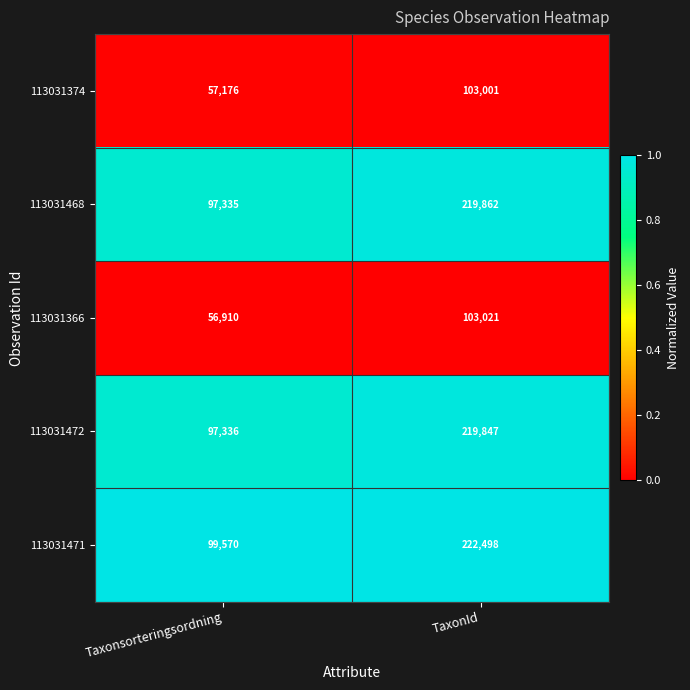

Rank the series by their maximum value, from lowest to highest.

113031374, 113031366, 113031472, 113031468, 113031471